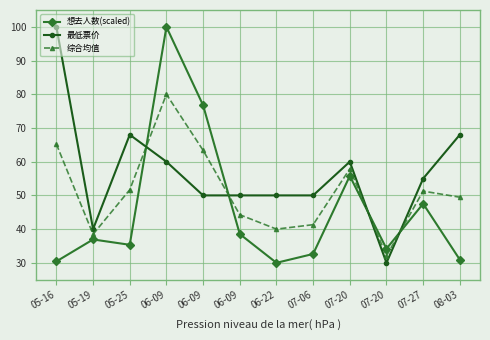

Does the chart have visible grid lines?

Yes